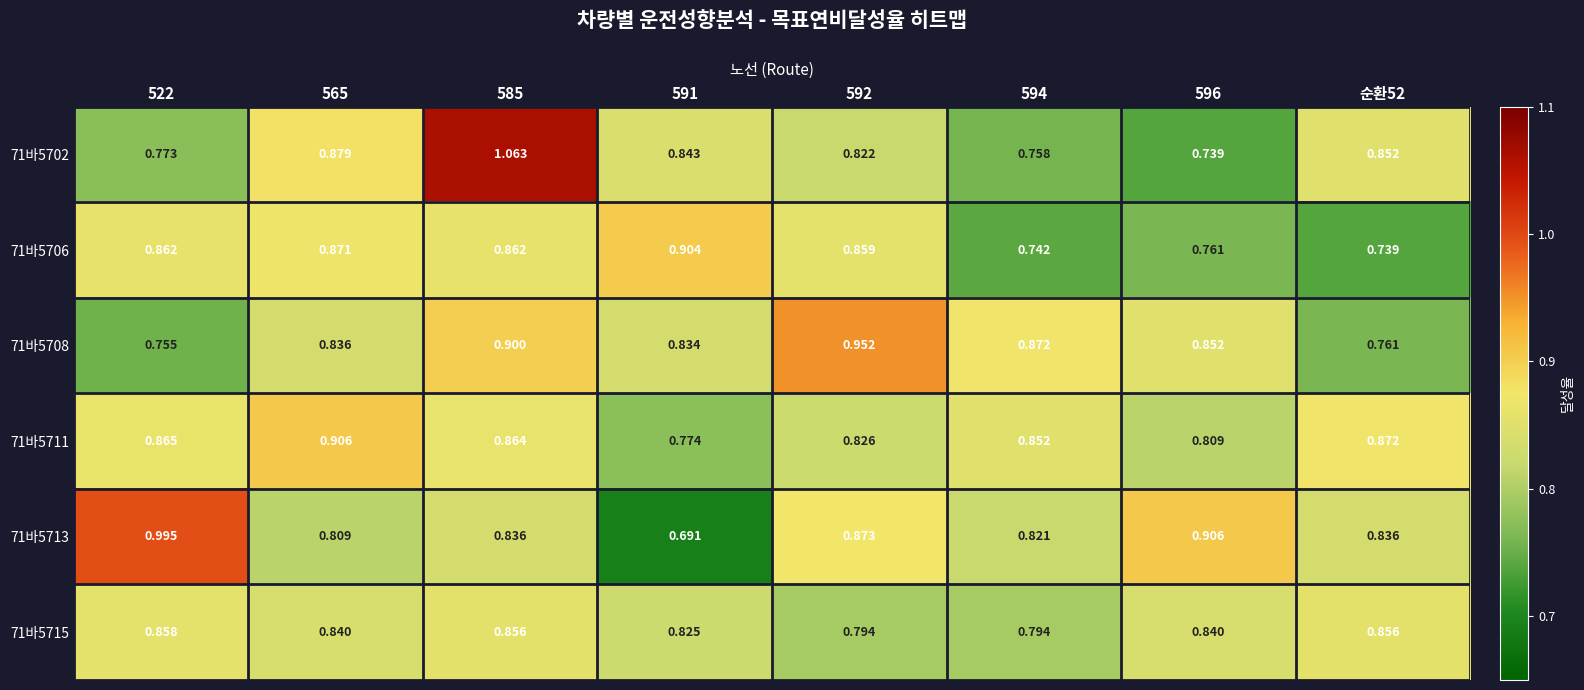

Is the value of 71바5715 at 596 greater than the value of 71바5711 at 585?

No